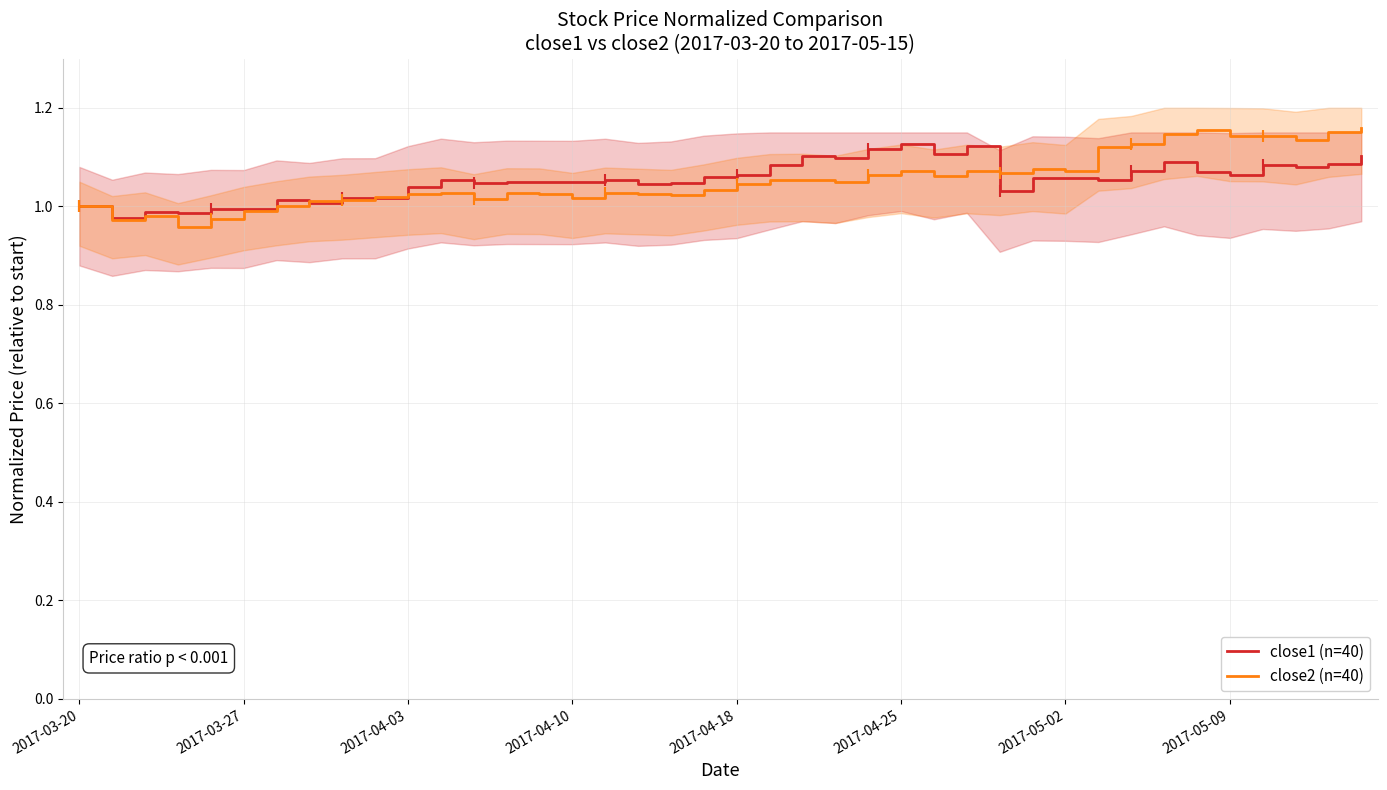

What is the total value across all series at 2017-05-02?

2.1